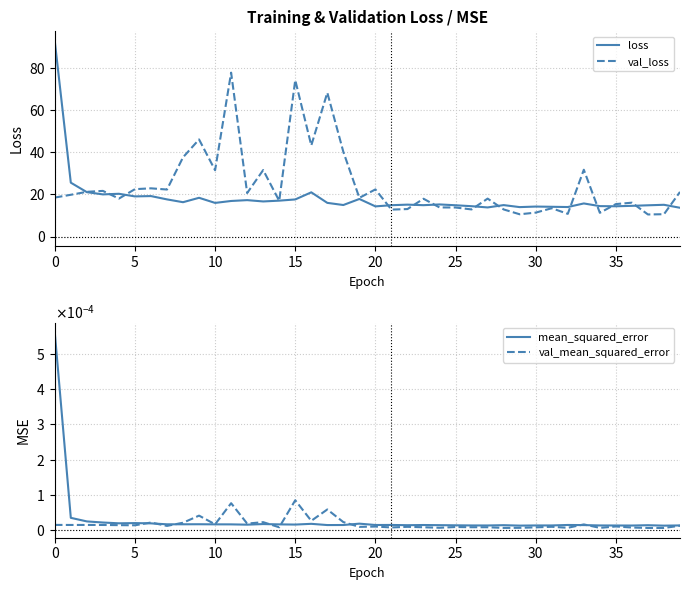

What is the maximum value for val_loss?

77.8